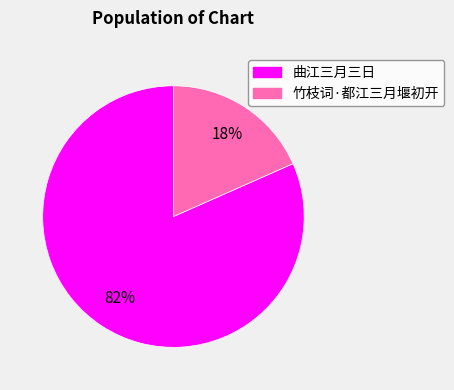

Do 曲江三月三日 and 竹枝词·都江三月堰初开 together represent more than half of the pie?

Yes